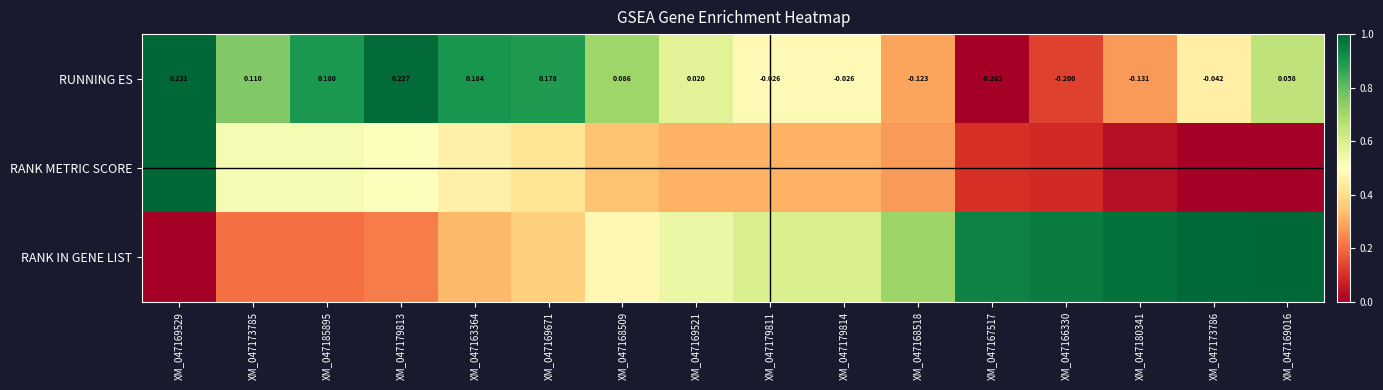

How many positive values does the RUNNING ES series have?

9